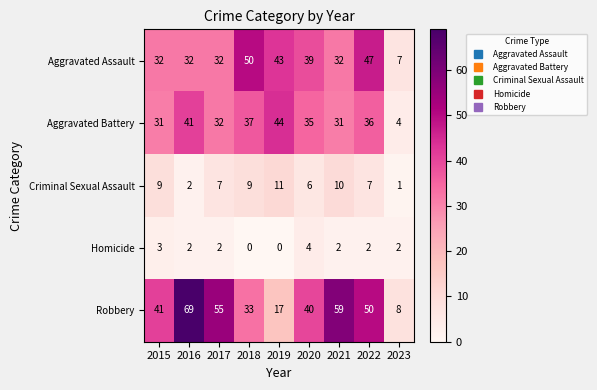

What is the difference between the highest and lowest values at 2017?

53